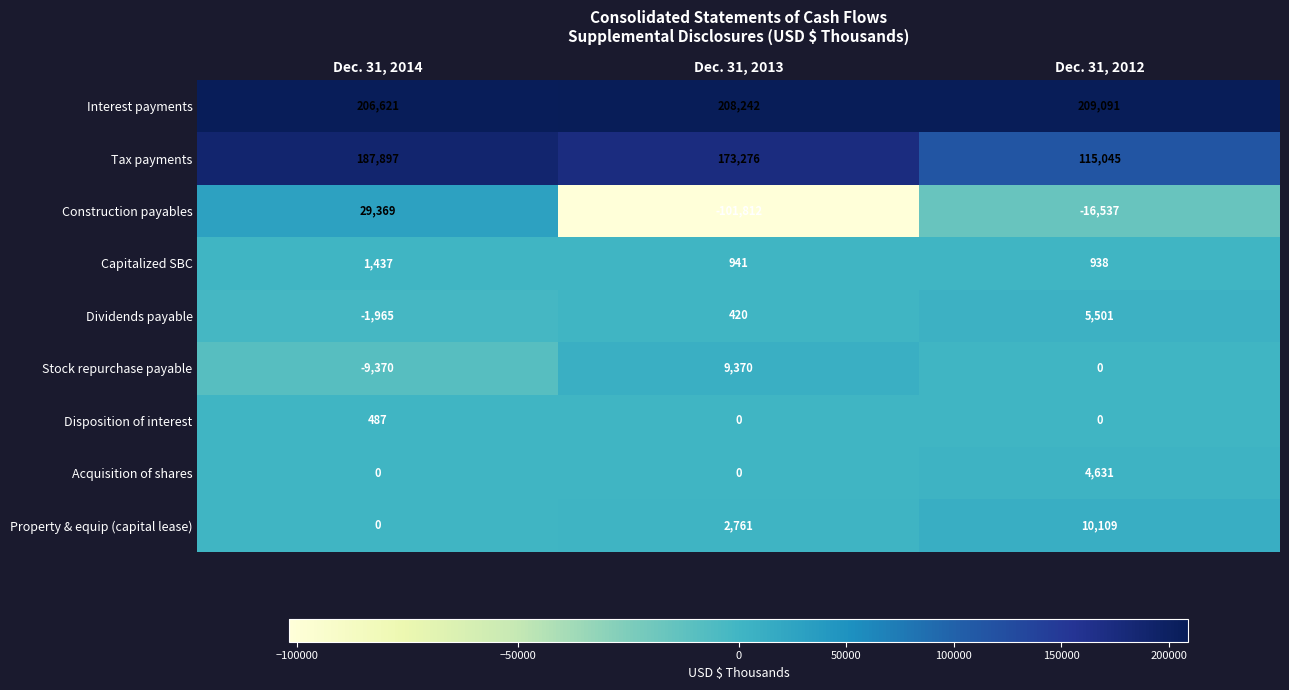

How many positive values does the Construction payables series have?

1